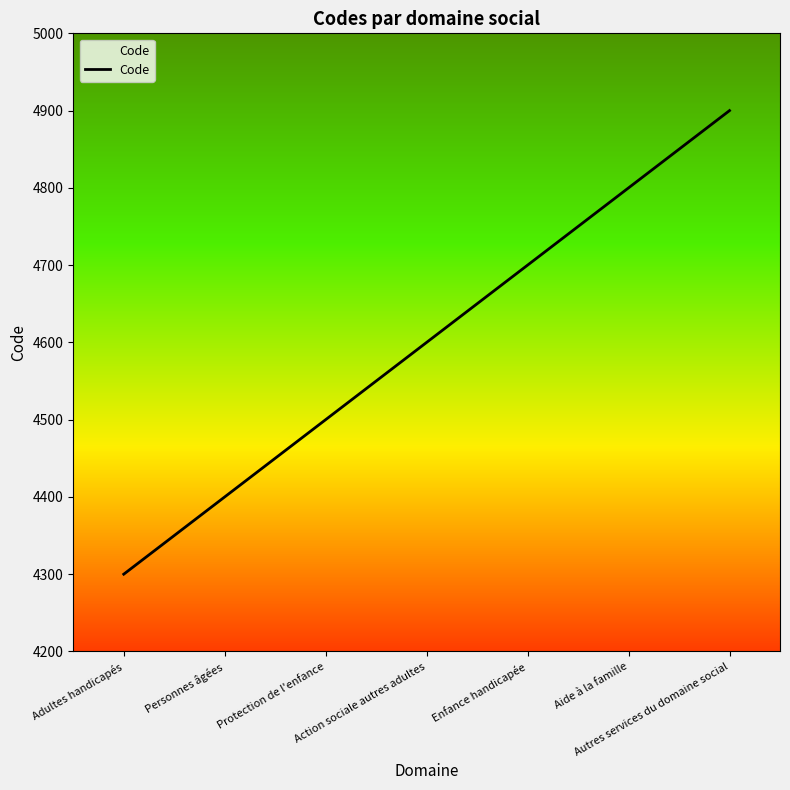

True or false: the data shows 4800 at Aide à la famille.

True